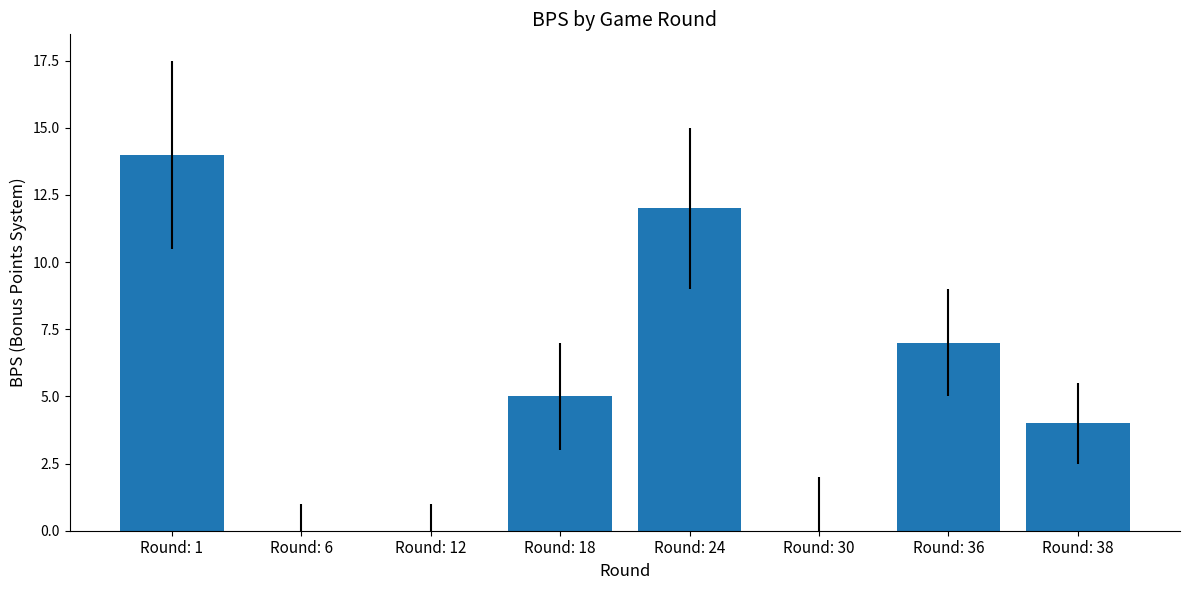

Count the values in the range 0 to 12.

7